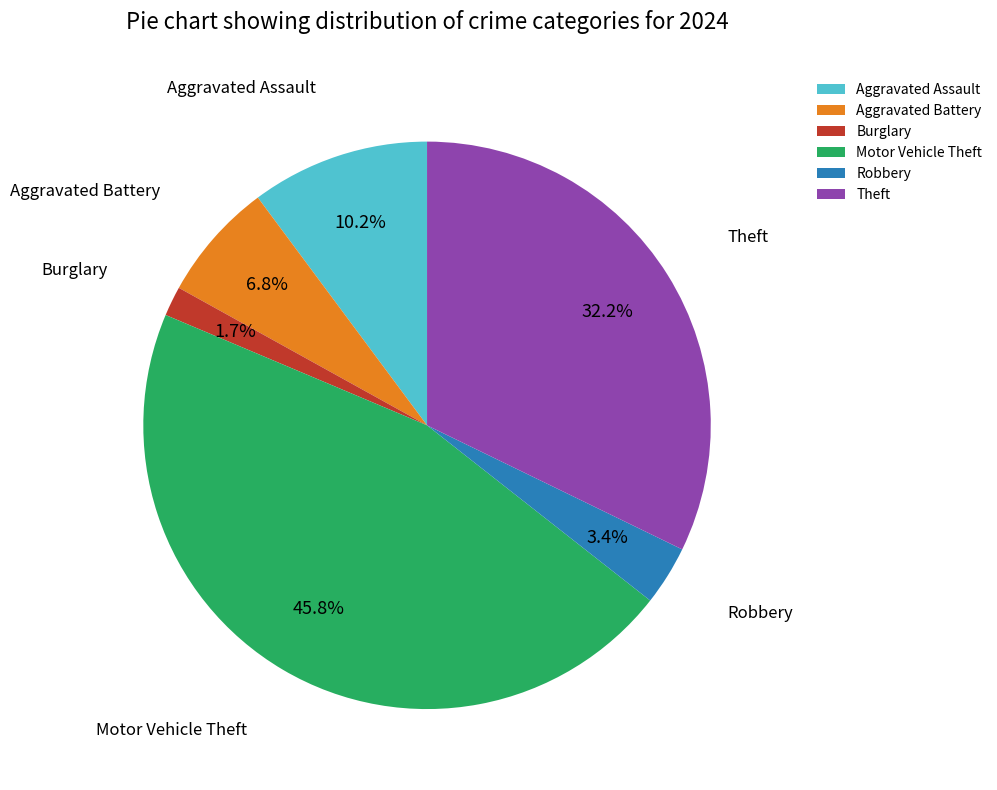

Count the number of slices in the pie.

6